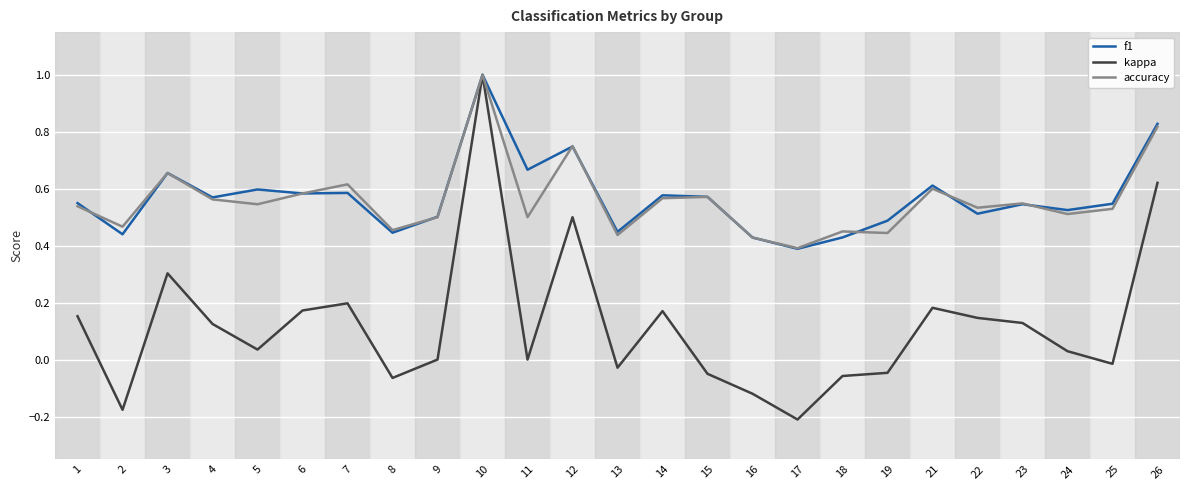

What is the total value across all series at 26?

2.3